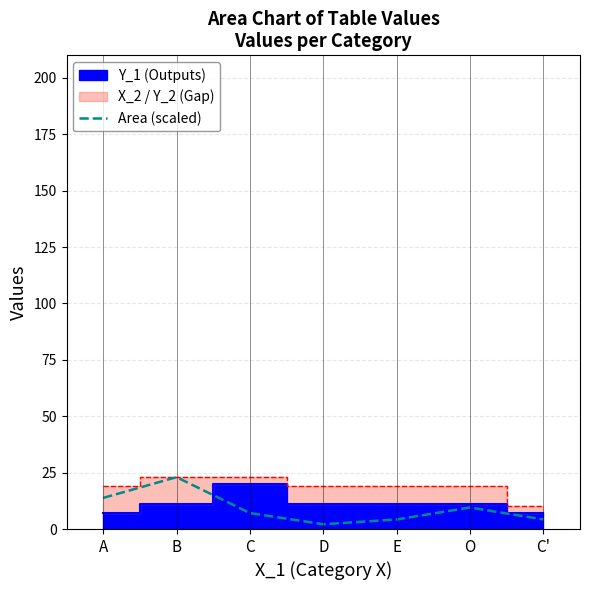

At which category does the chart reach its peak across all series?

B